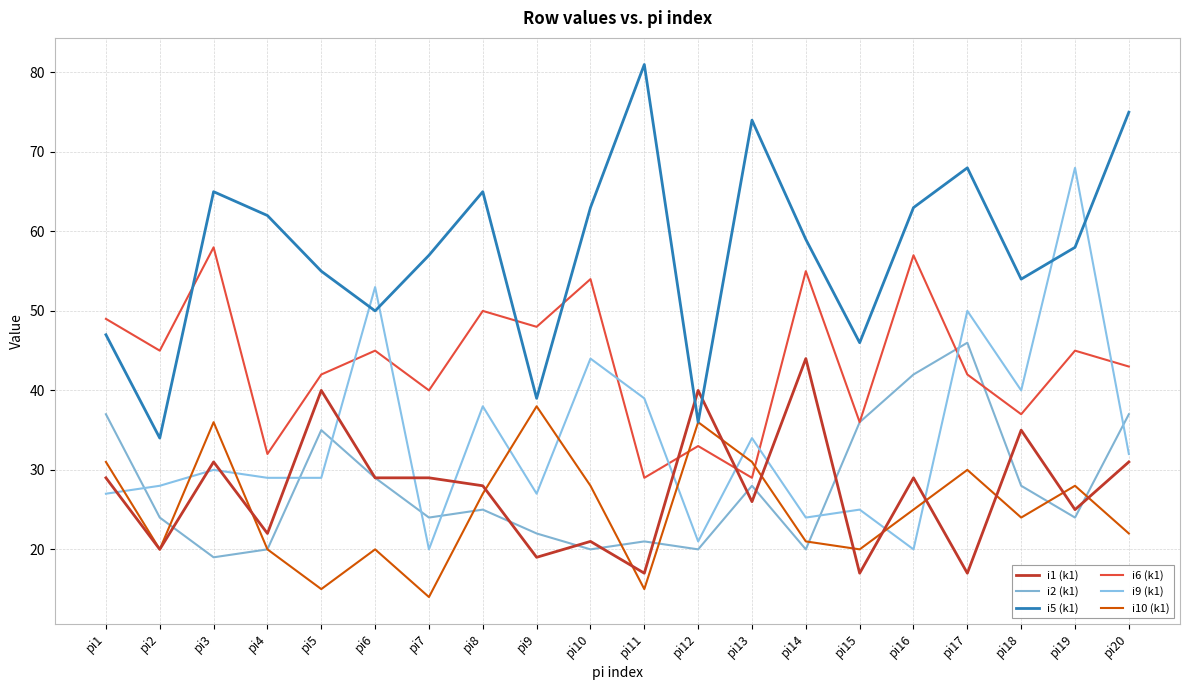

True or false: i6 (k1) has more than 1 points higher than both neighbors.

True